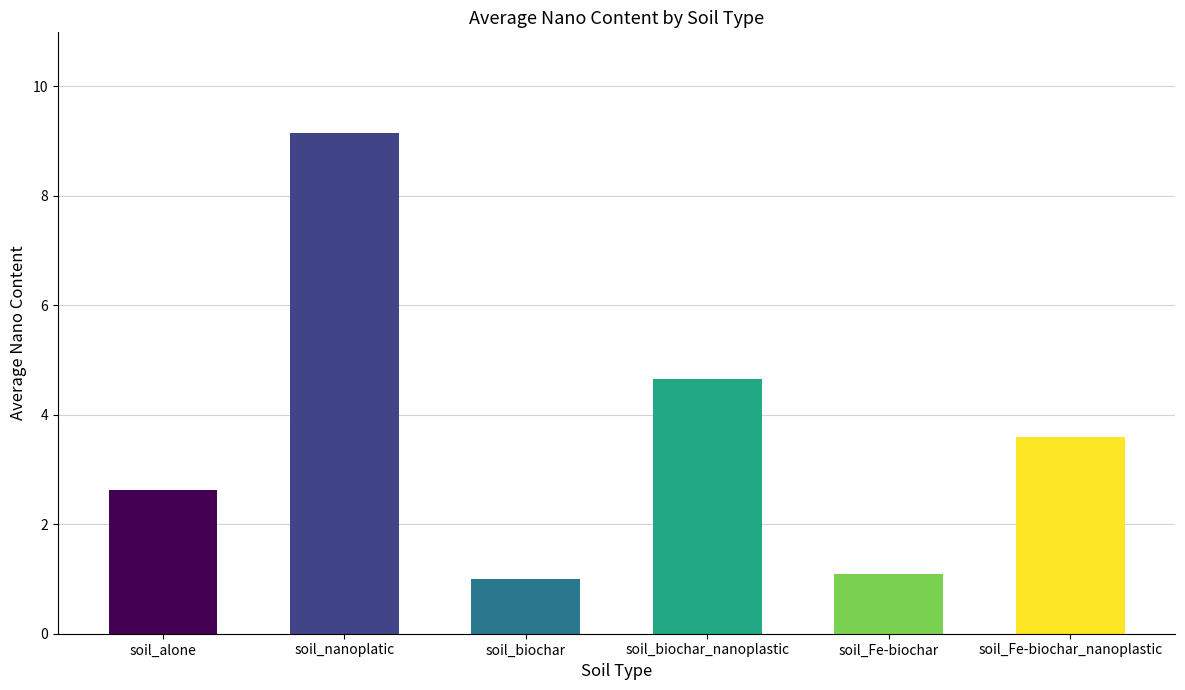

Rank the categories by value from lowest to highest.

soil_biochar, soil_Fe-biochar, soil_alone, soil_Fe-biochar_nanoplastic, soil_biochar_nanoplastic, soil_nanoplatic